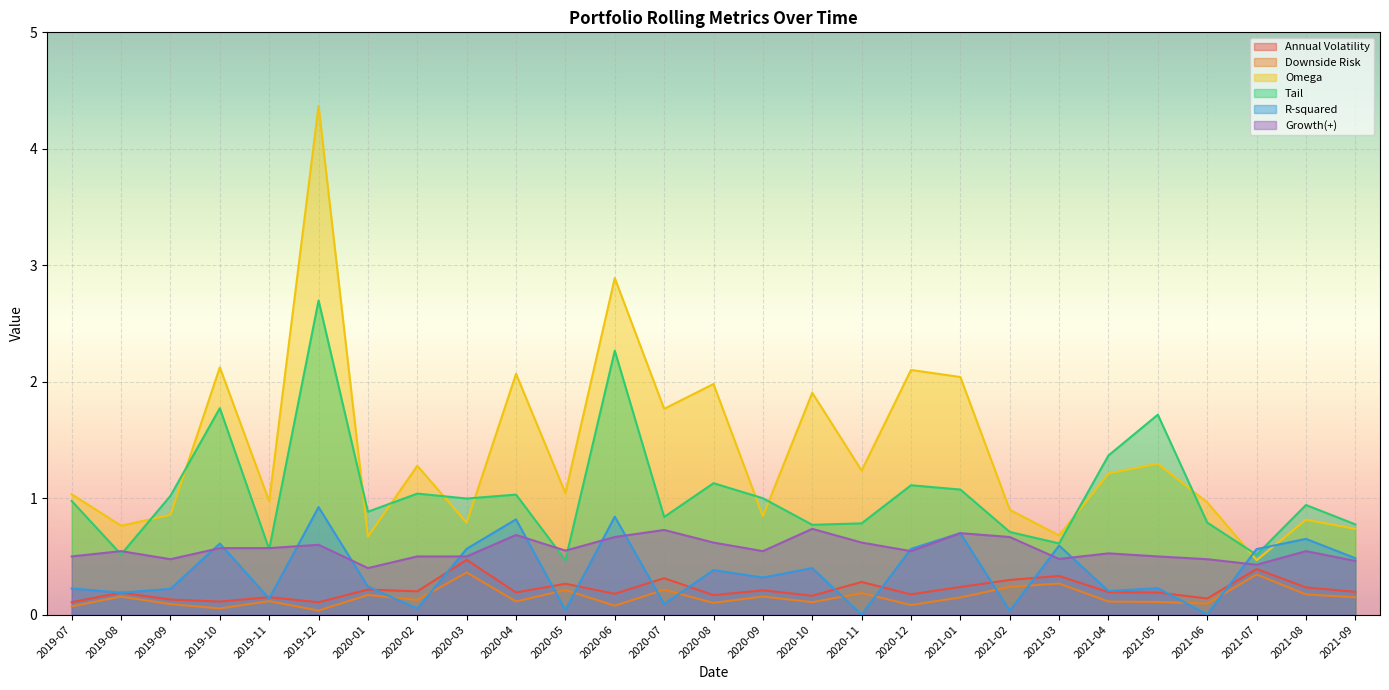

At which category does the chart reach its peak across all series?

2019-12